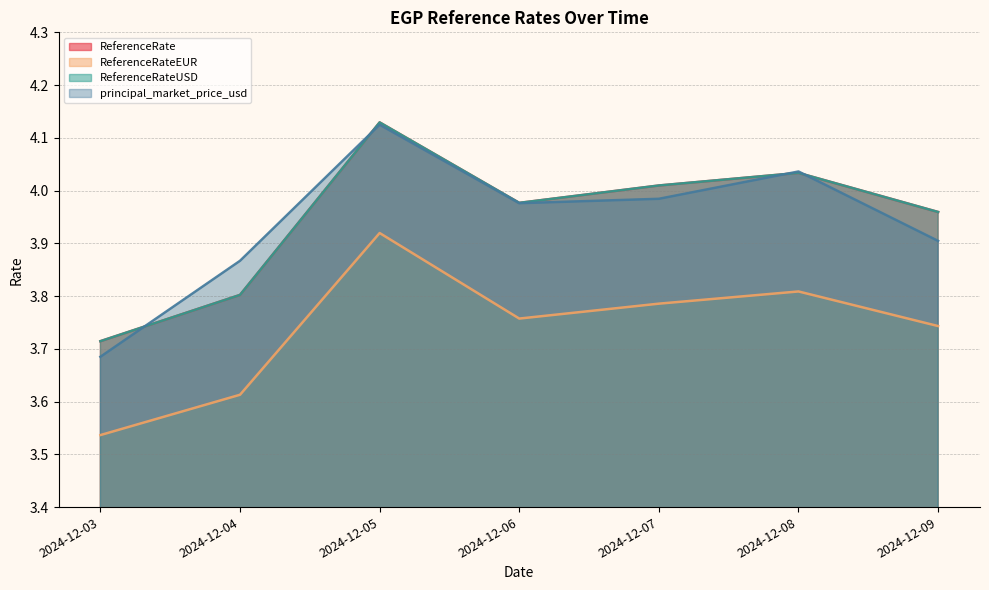

Rank the series at 2024-12-05 from lowest to highest value.

ReferenceRateEUR, principal_market_price_usd, ReferenceRate, ReferenceRateUSD